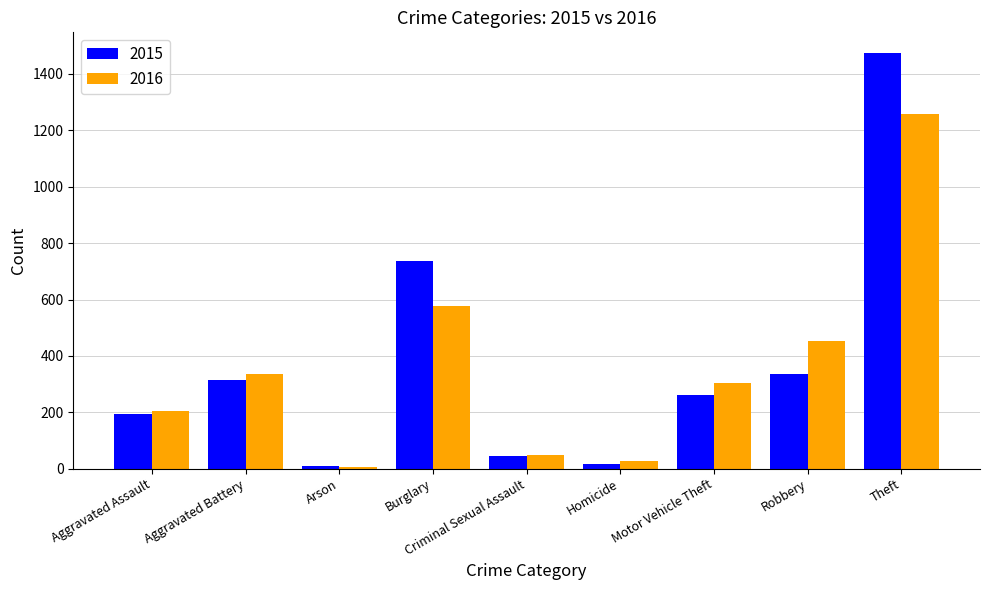

What is the sum of the 2015 values at Criminal Sexual Assault and Arson?

55